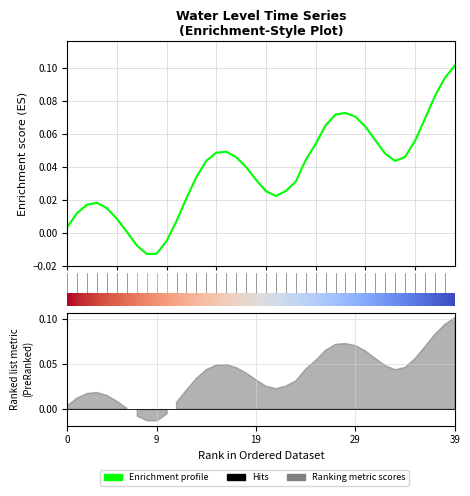

What is the greatest value displayed?

0.1